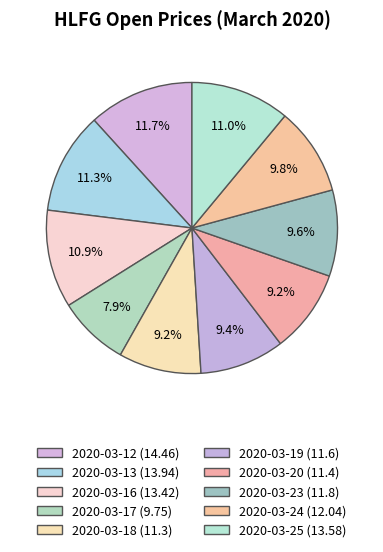

Is 2020-03-23 the majority of the pie?

No